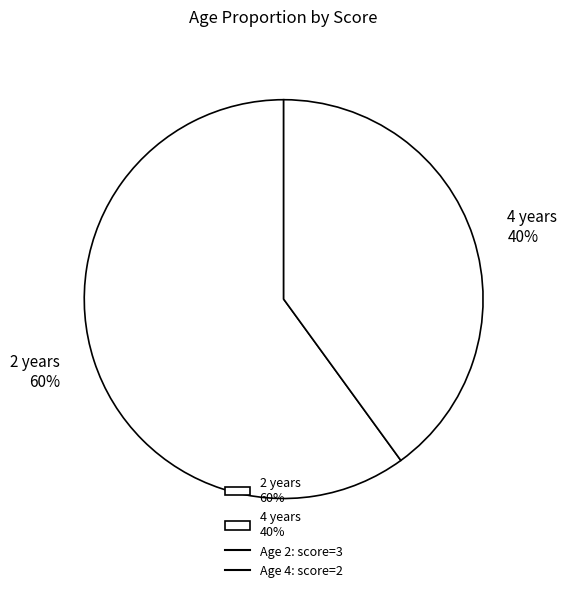

What is the ratio of the value at 4 years 40% to the value at 2 years 60%?

0.7